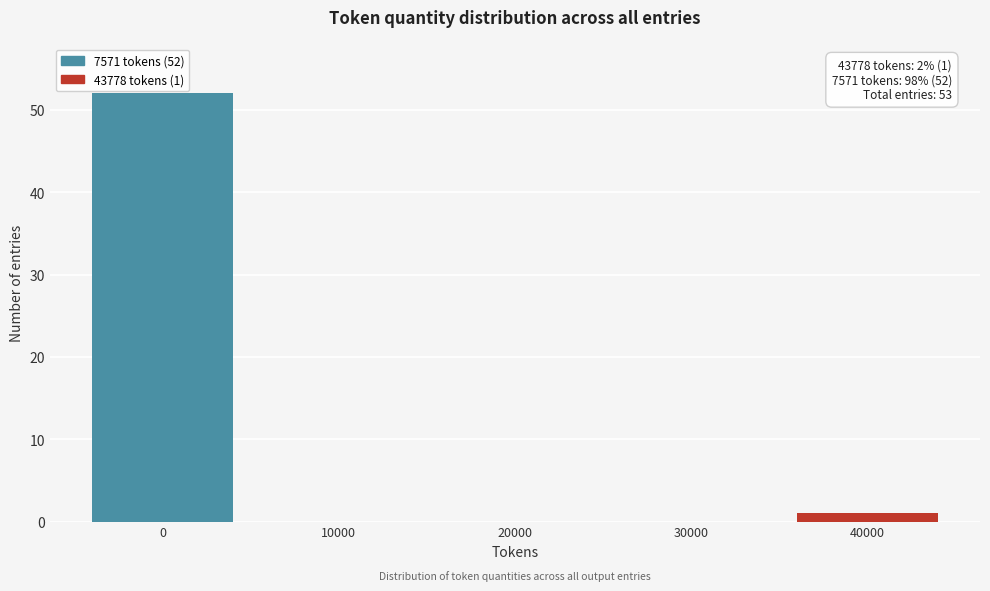

Reading left to right, what are the values for 7571 tokens?

0=52	10000=0	20000=0	30000=0	40000=0